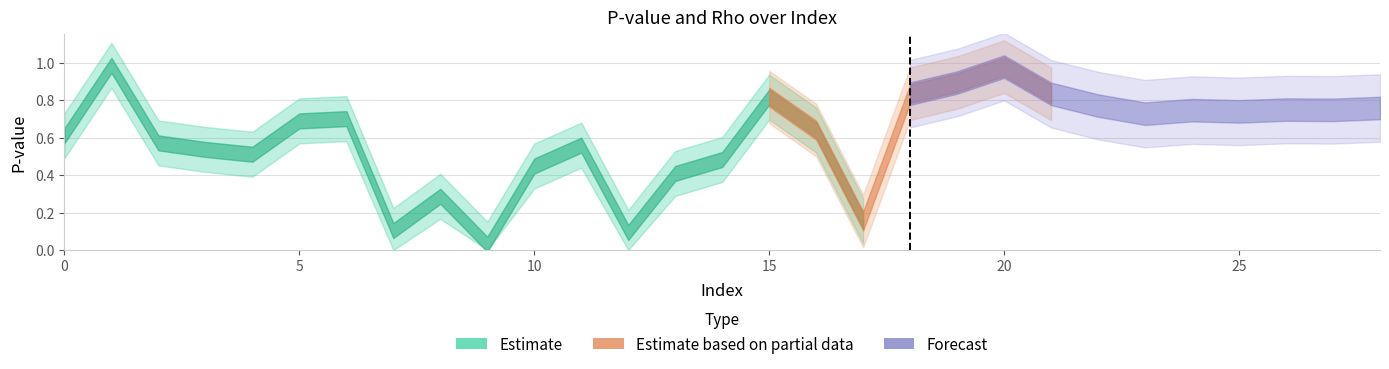

What is the value of the pvalue point at the 21st from the left?

1.0